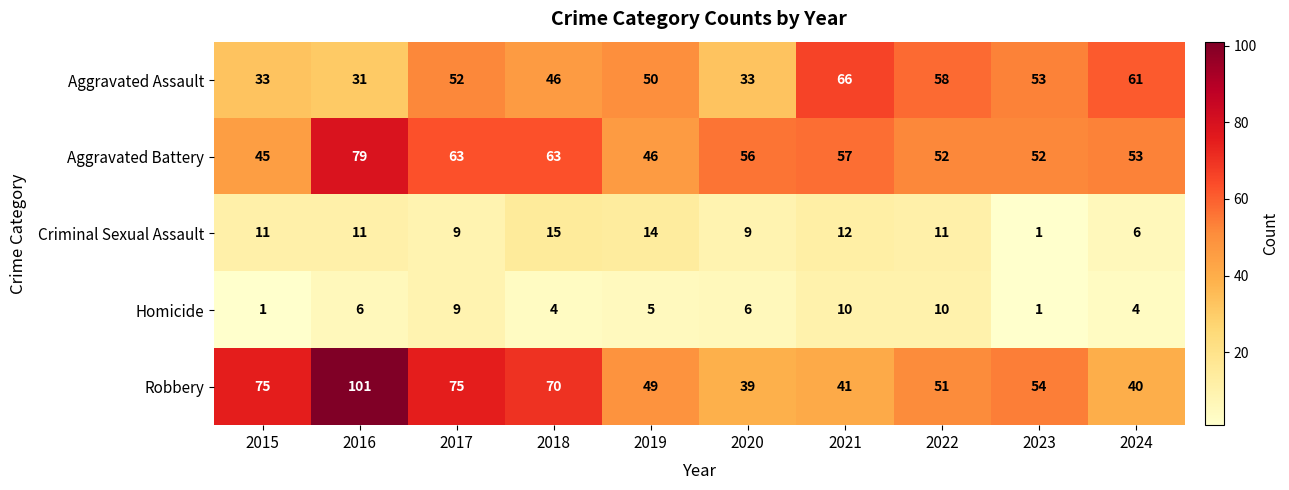

At how many categories does at least one series exceed 33?

10